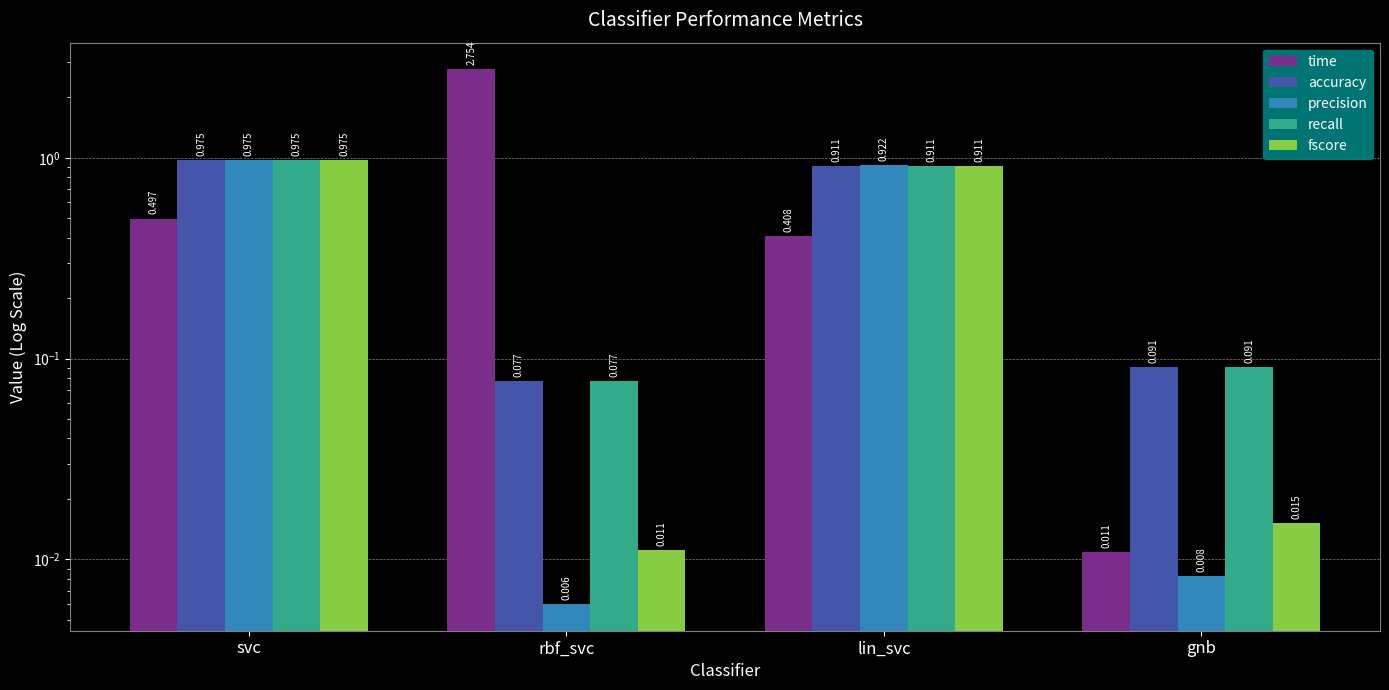

Is the value of fscore at lin_svc greater than the value of recall at gnb?

Yes